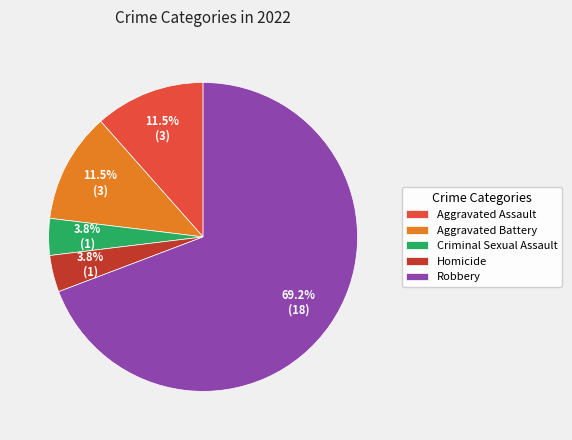

To the nearest percent, what is the average slice percentage?

20%